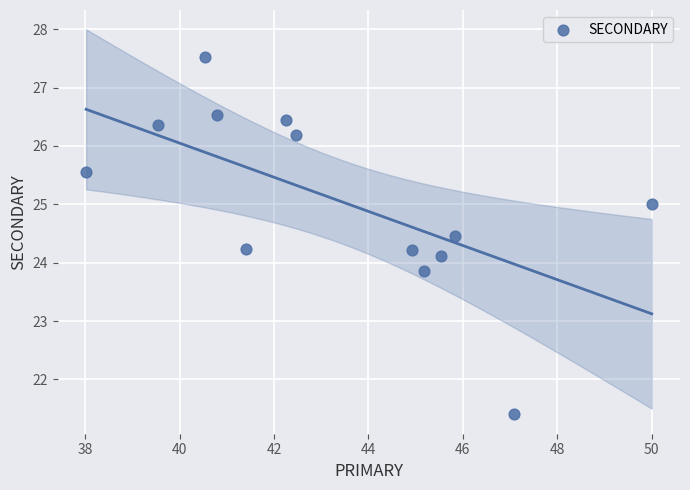

What is the range of X values (max minus min)?

12.0